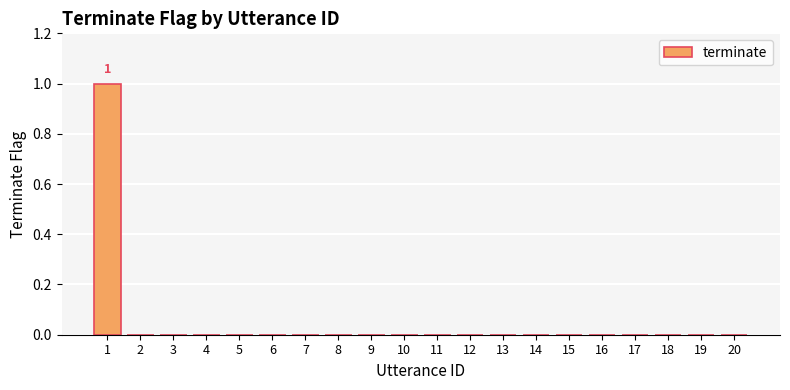

Reading left to right, transcribe all the data shown in this chart.

1=1	2=0	3=0	4=0	5=0	6=0	7=0	8=0	9=0	10=0	11=0	12=0	13=0	14=0	15=0	16=0	17=0	18=0	19=0	20=0